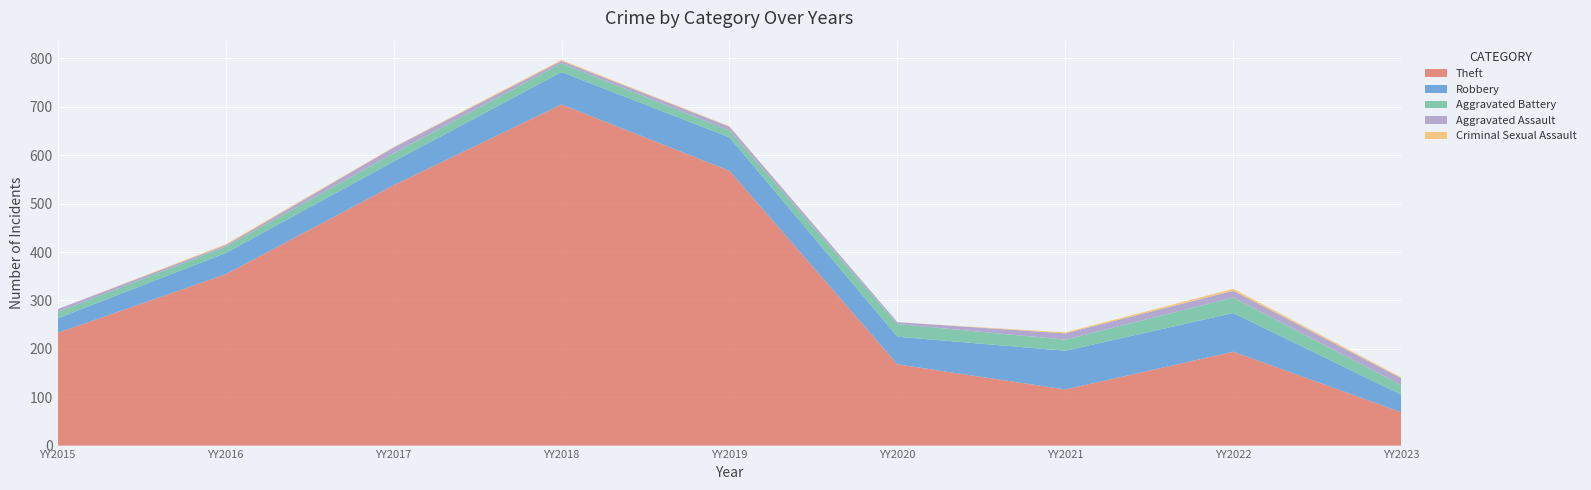

Reading left to right, extract all data points from this chart.

Theft: 233	354	538	705	568	168	116	194	69
Robbery: 30	44	49	67	69	57	80	80	36
Aggravated Battery: 13	13	17	18	14	26	23	32	20
Aggravated Assault: 6	3	12	5	8	4	13	14	14
Criminal Sexual Assault: 0	2	1	2	1	0	2	4	2